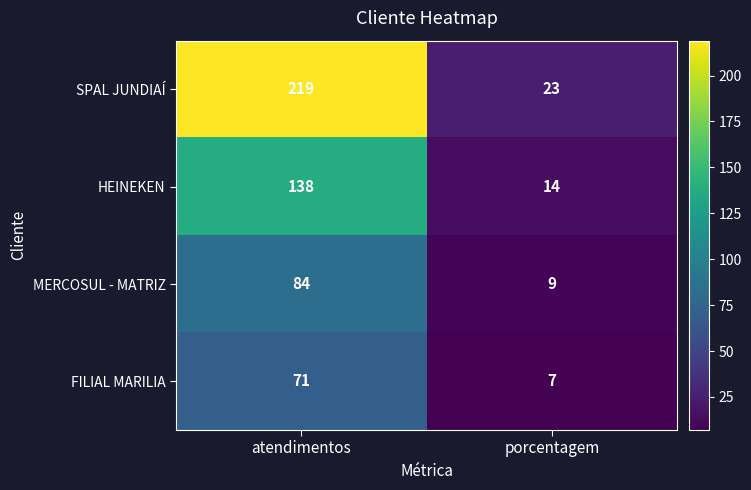

Is it true that MERCOSUL - MATRIZ equals 148 at atendimentos?

False